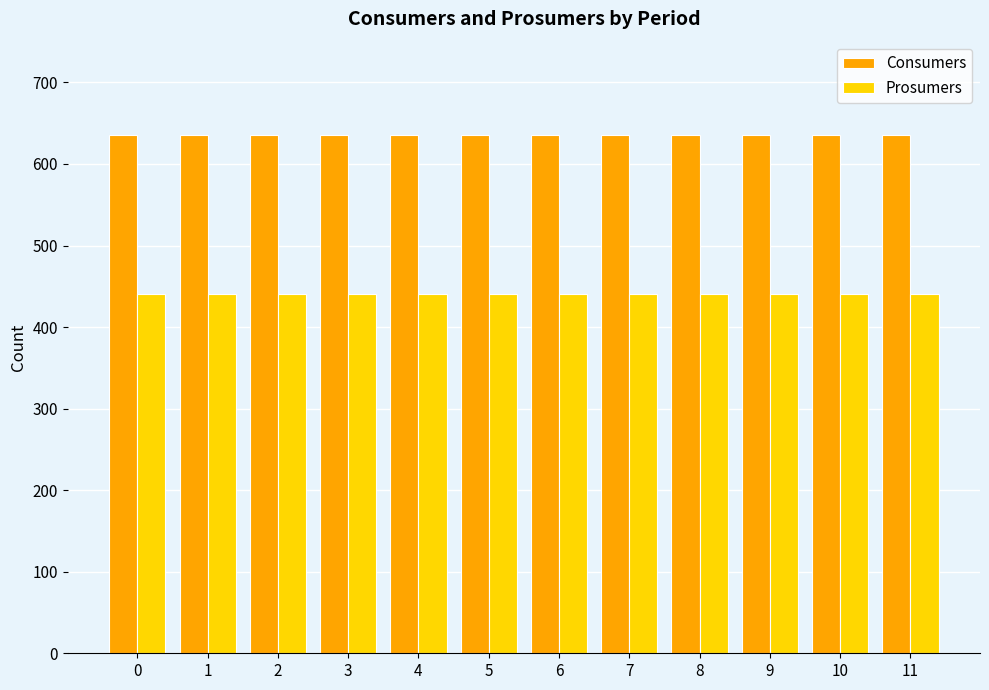

Reading left to right, transcribe all the data shown in this chart.

Consumers: 635	635	635	635	635	635	635	635	635	635	635	635
Prosumers: 440	440	440	440	440	440	440	440	440	440	440	440